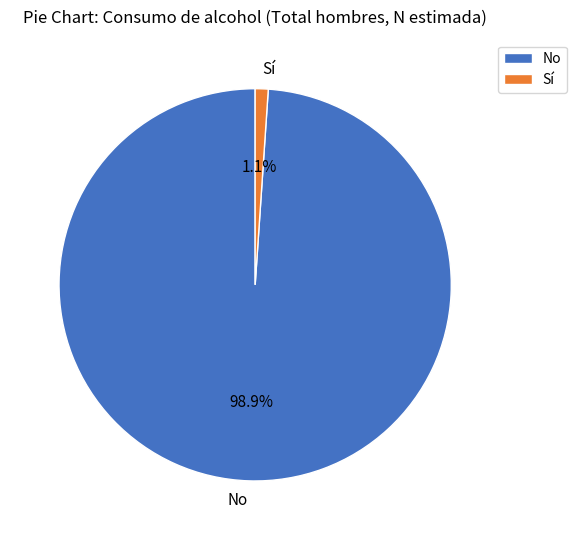

Which category accounts for the majority?

No